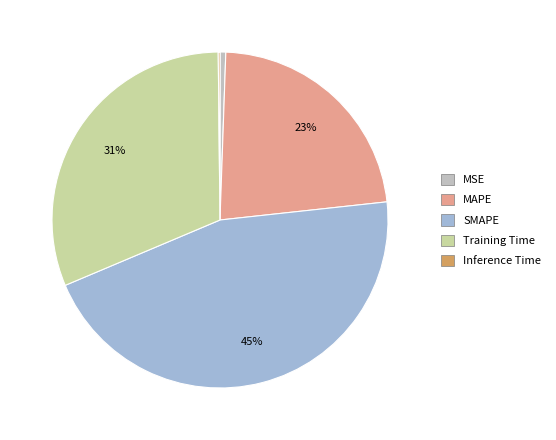

To the nearest percent, what is the difference between the largest and smallest slice percentages?

45%